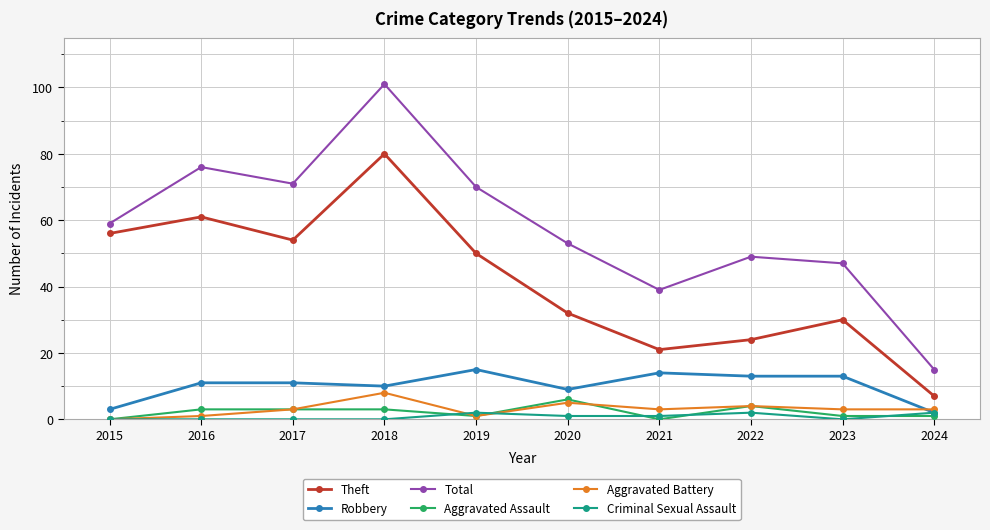

True or false: Theft and Total intersect in this chart.

False